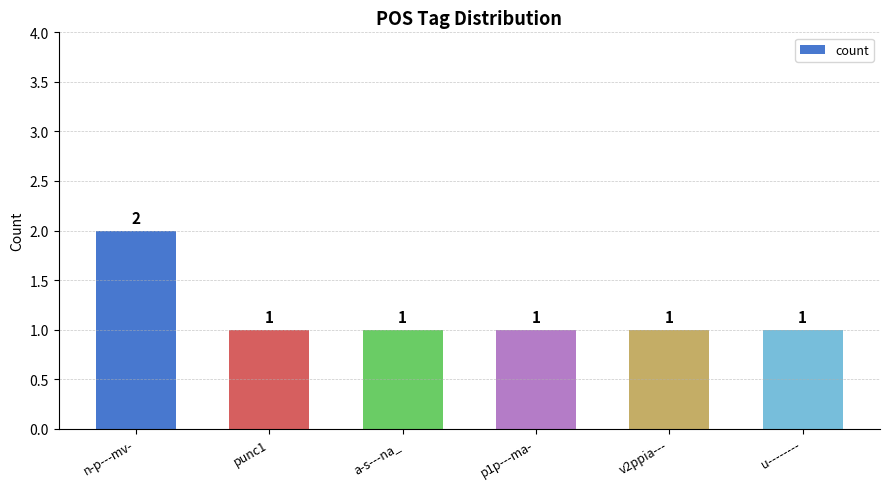

What is the ratio of the value at n-p---mv- to the value at punc1?

2.0